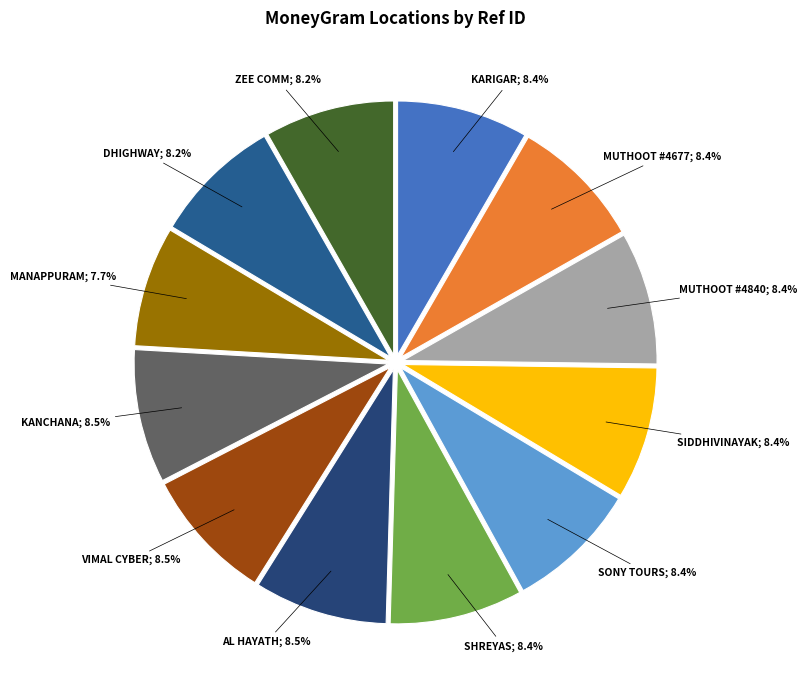

How many segments does this pie chart have?

12